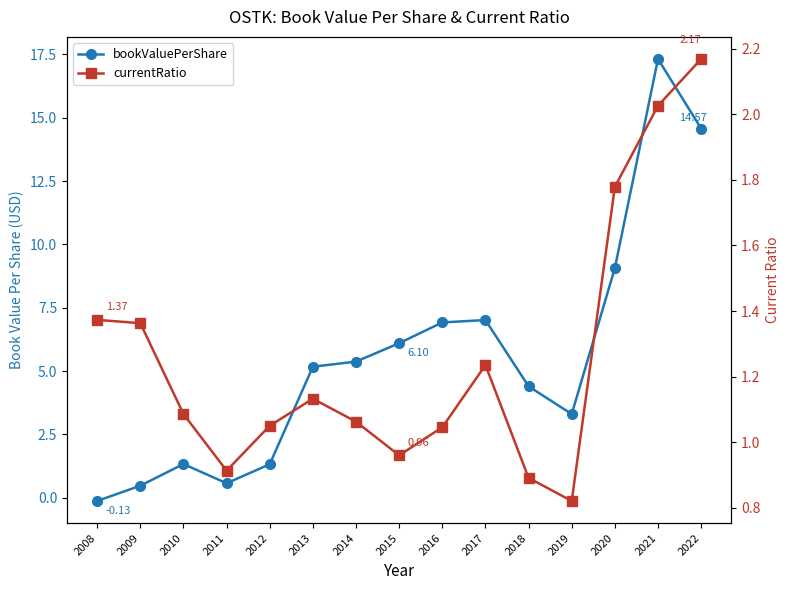

Rank the series by their maximum value, from lowest to highest.

currentRatio, bookValuePerShare